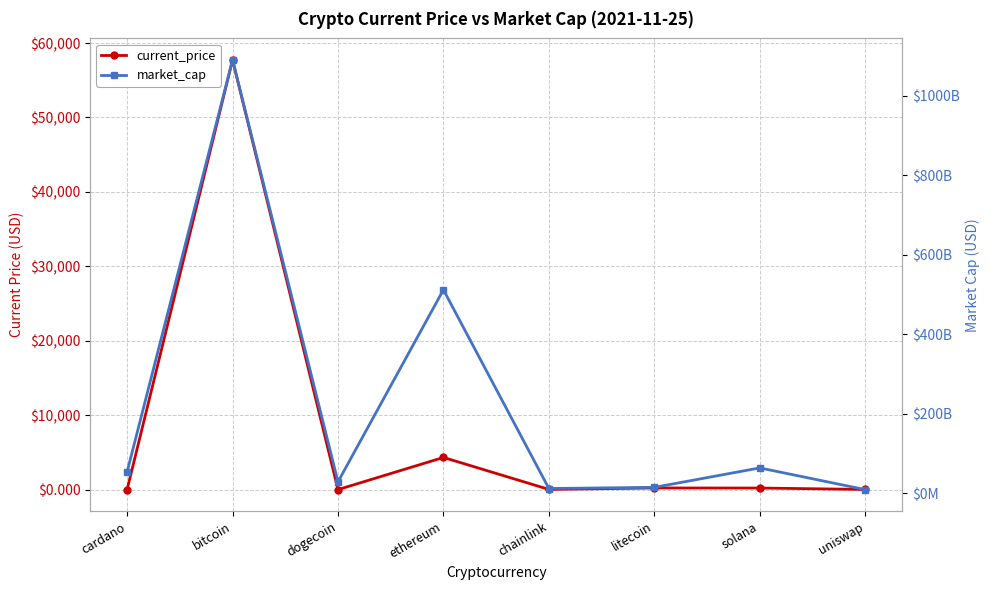

Is it true that market_cap equals 17284885600.7 at chainlink?

False